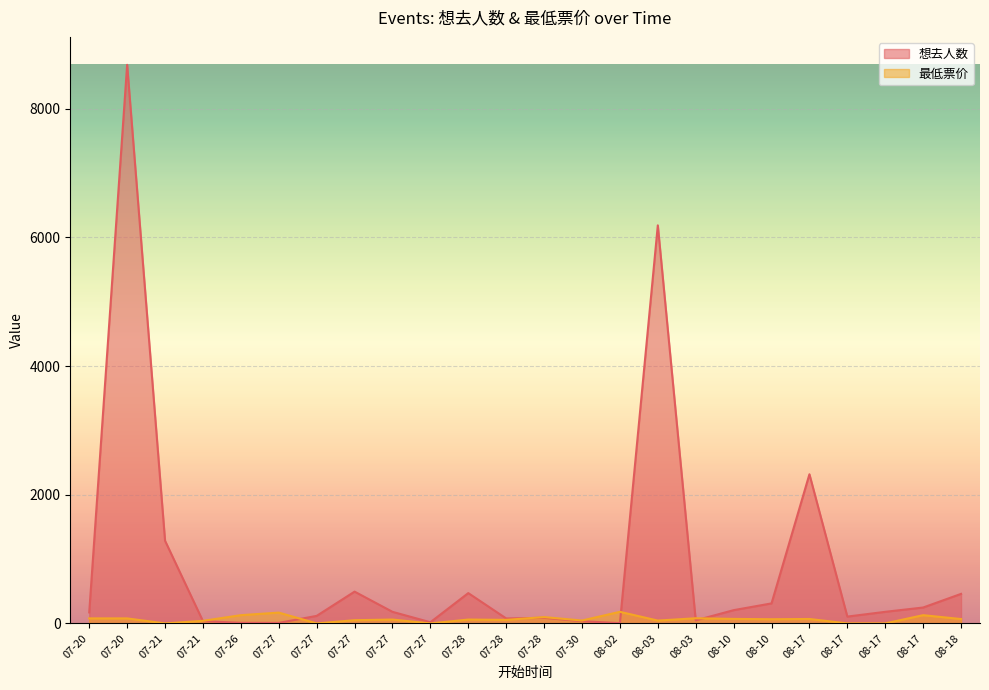

What is the average value of the 最低票价 series?

65.2